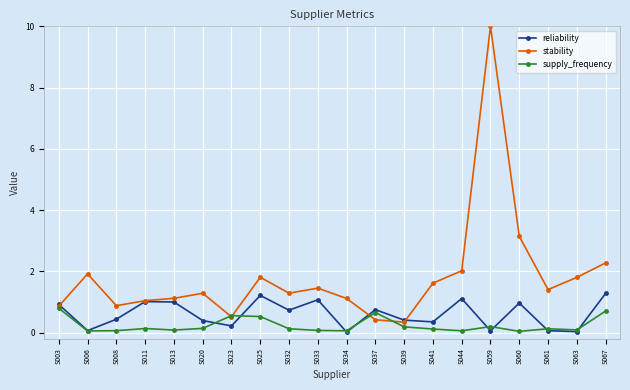

How many lines are shown in the chart?

3